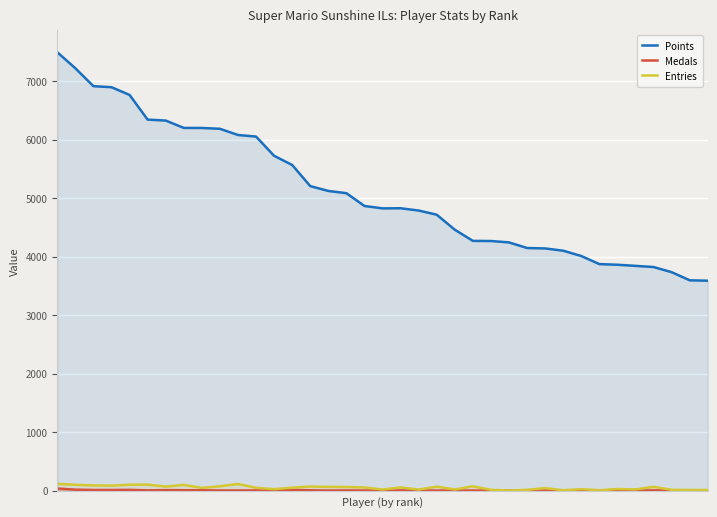

Is the value of Medals at 24 greater than the value of Entries at 2?

No